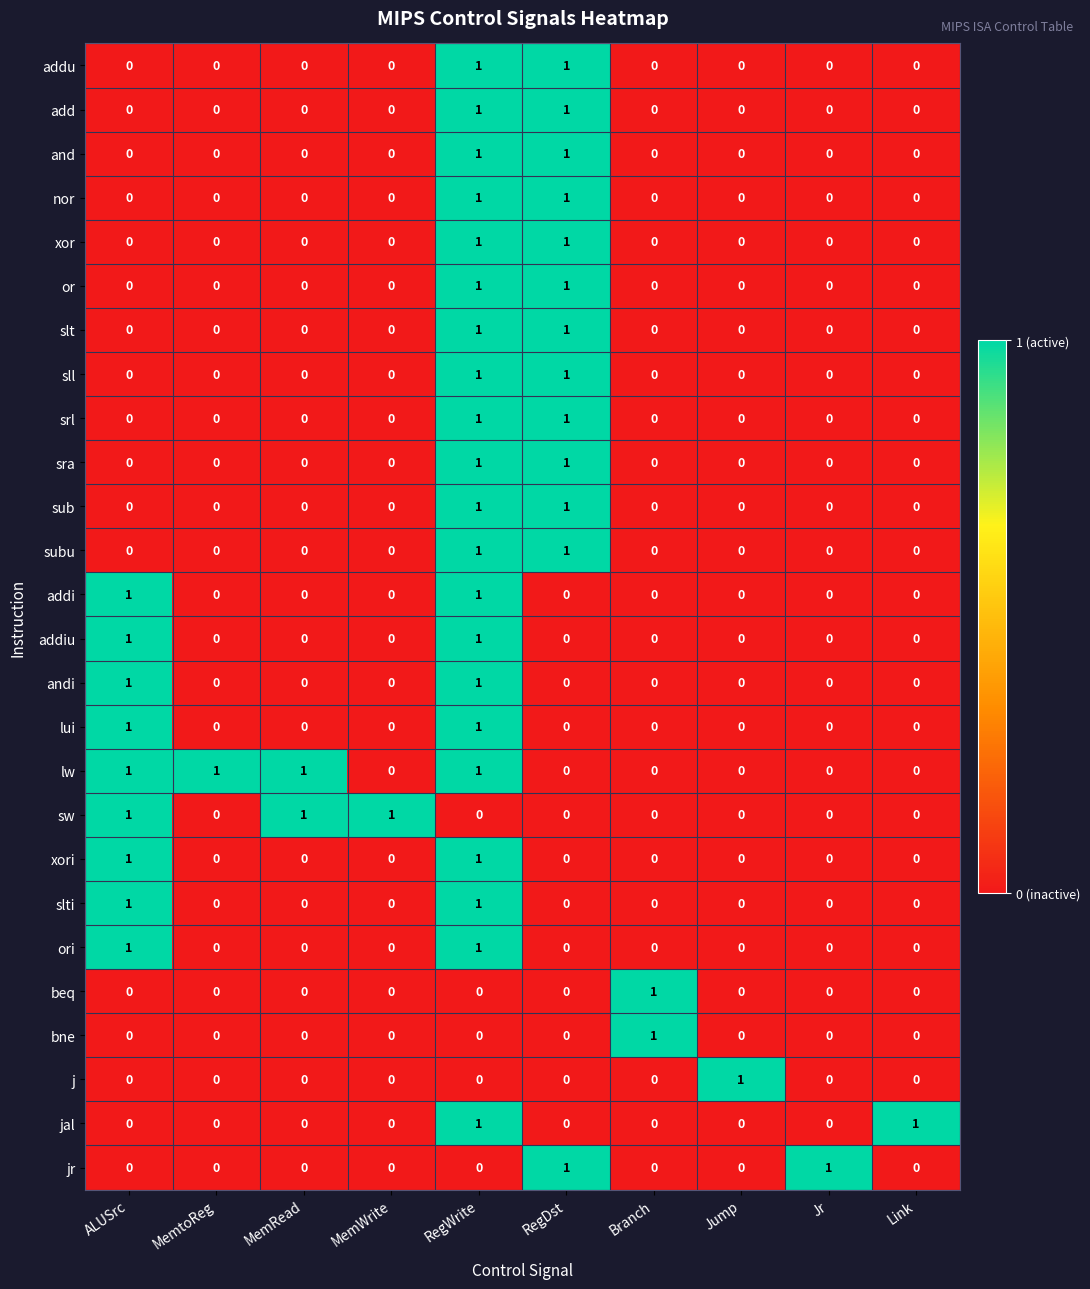

How many sw values are between 0 and 1?

10